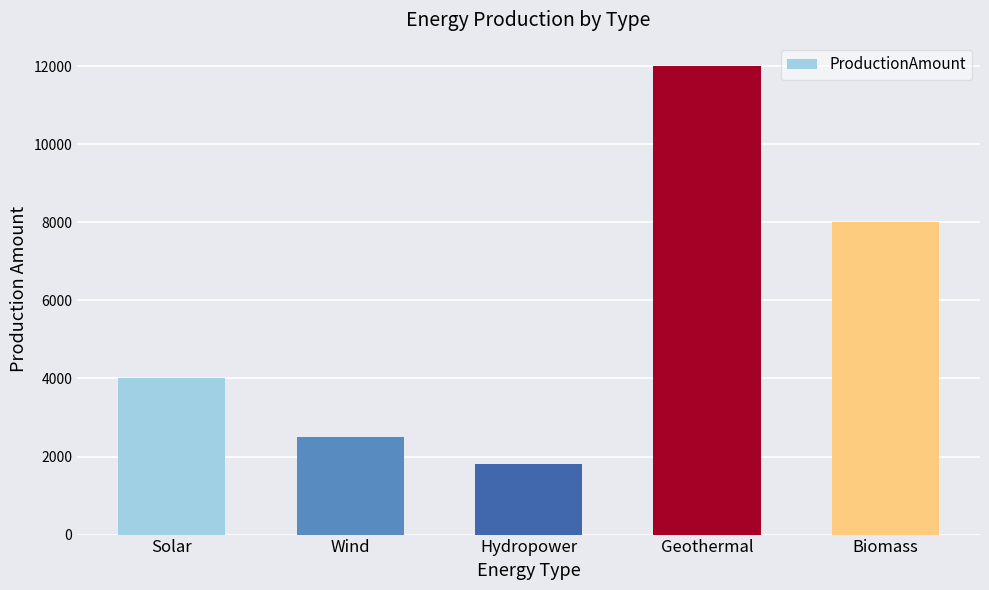

Which label corresponds to the smallest value in the chart?

Hydropower